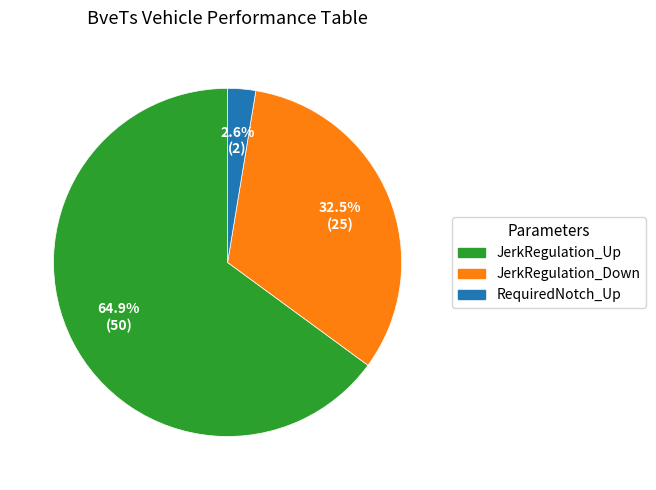

Is there a majority slice in this chart?

Yes